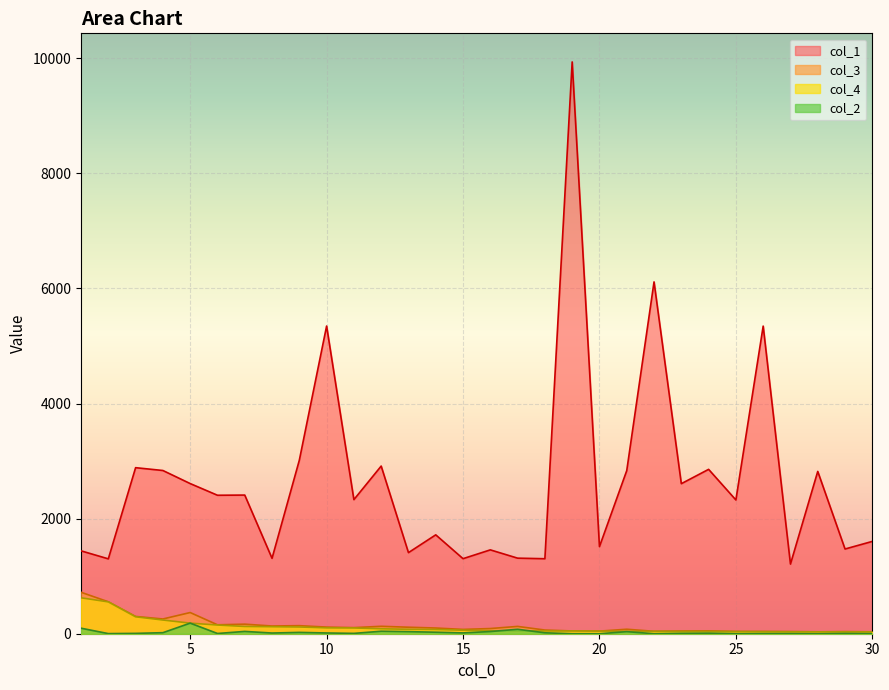

What is the sum of the col_3 values at 18 and 19?

112